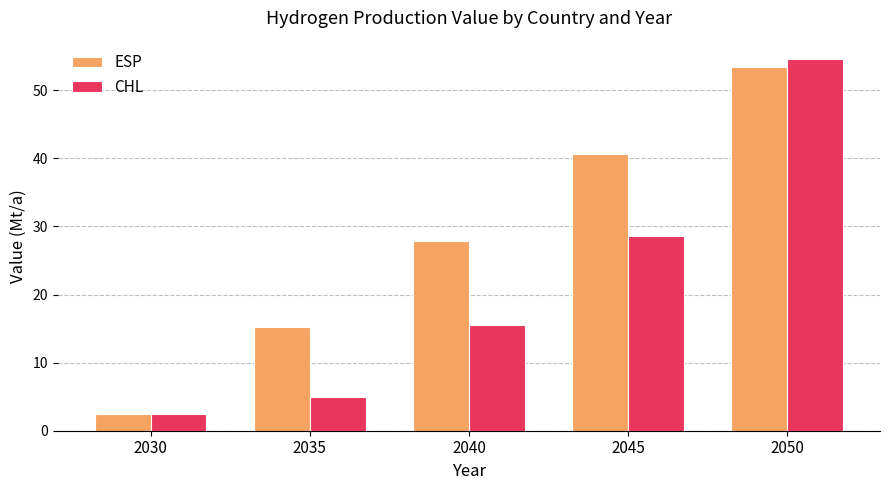

Is it true that CHL equals 2.5 at 2030?

True